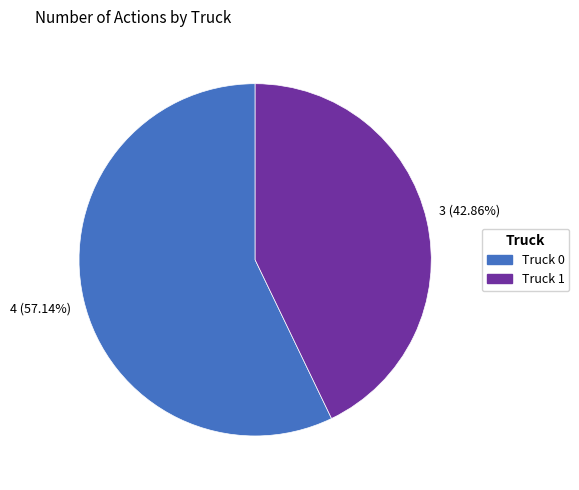

To the nearest percent, what portion does Truck 0 represent?

57%